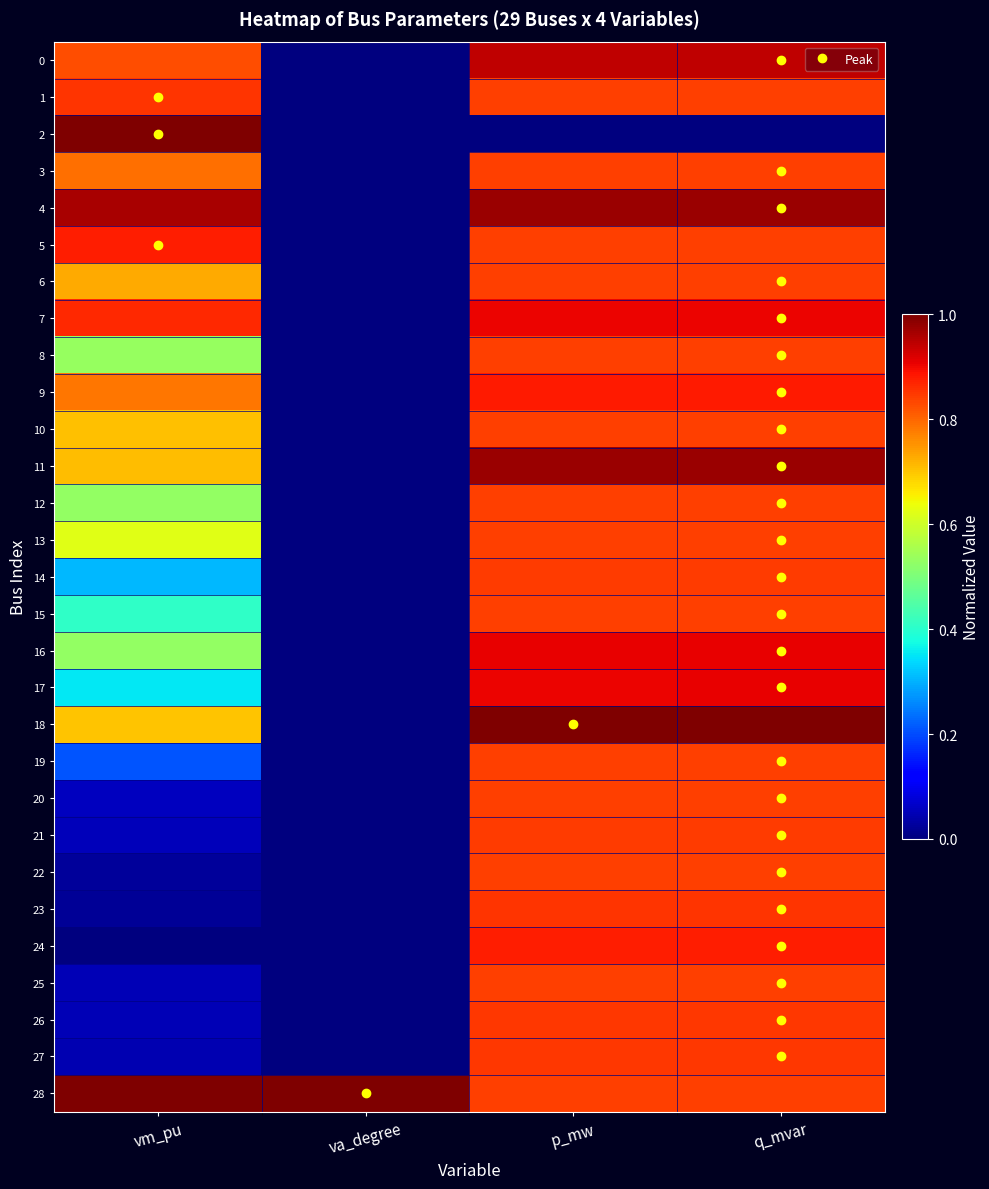

What is the spread (max minus min) of values at q_mvar?

1.0